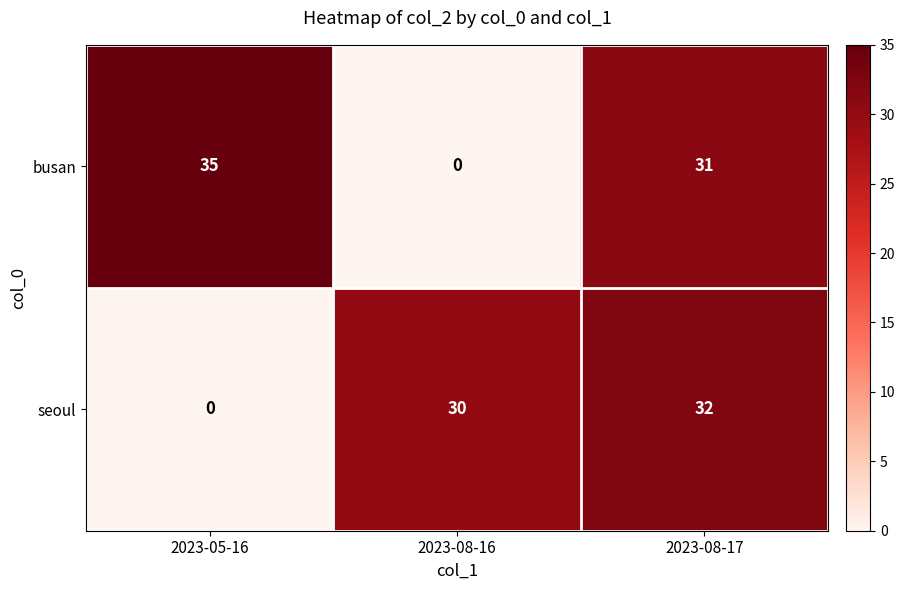

How many categories are shown in the chart?

3